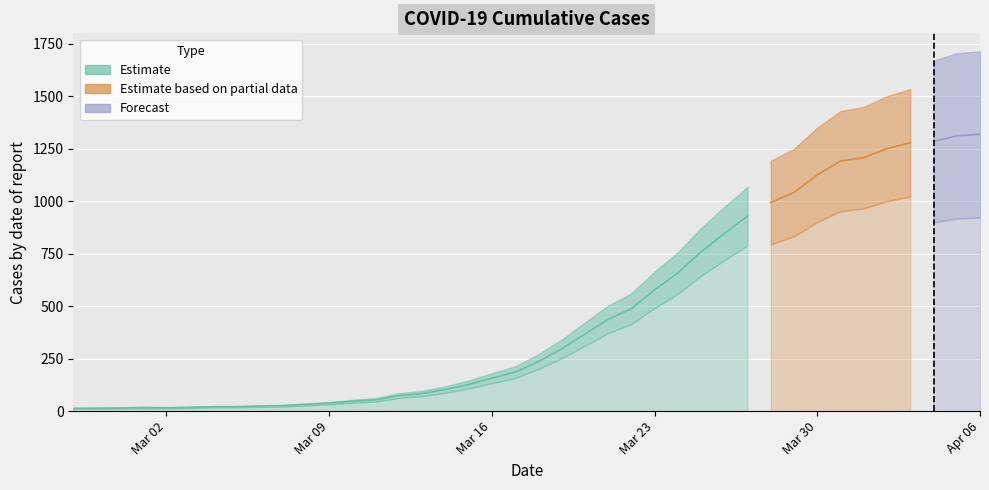

What is the label of the 23rd point from the left?

2020-03-20